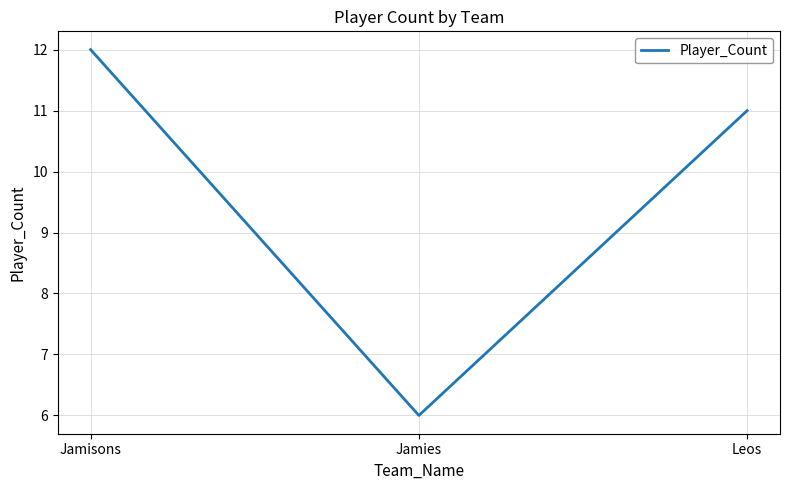

How many lines are shown in the chart?

1